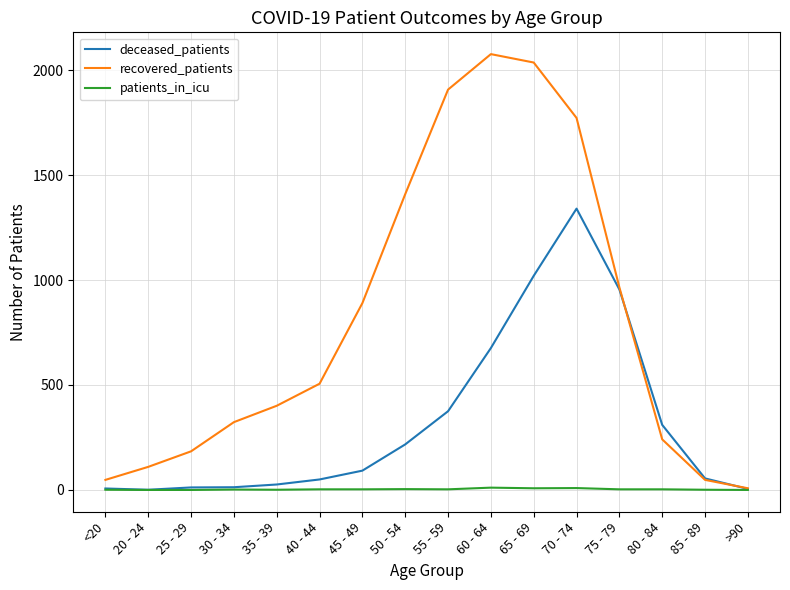

Is it true that recovered_patients equals 1136 at 55 - 59?

False